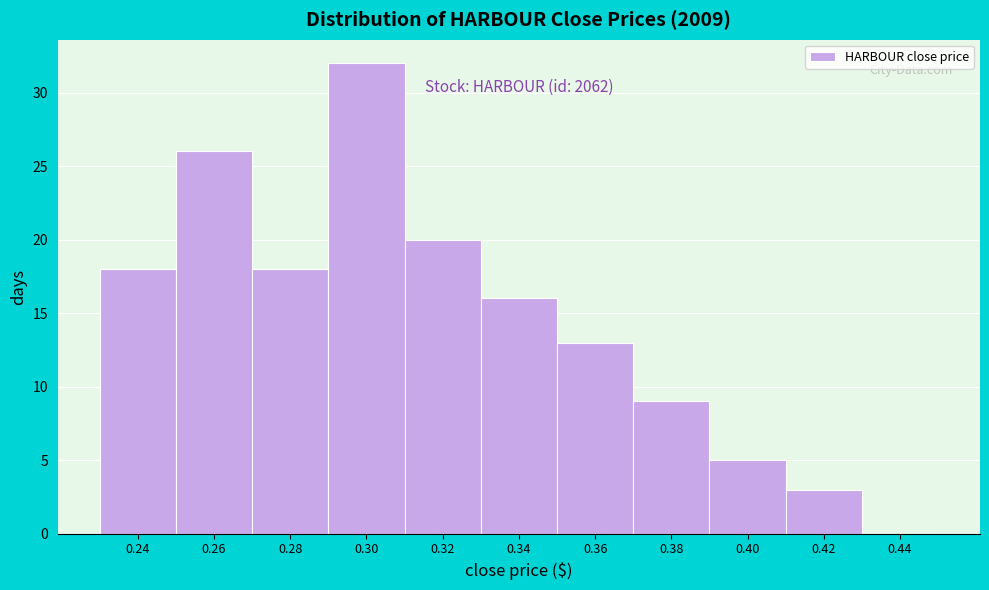

Reading left to right, transcribe all the data shown in this chart.

0.24=18	0.26=26	0.28=18	0.30=32	0.32=20	0.34=16	0.36=13	0.38=9	0.40=5	0.42=3	0.44=0